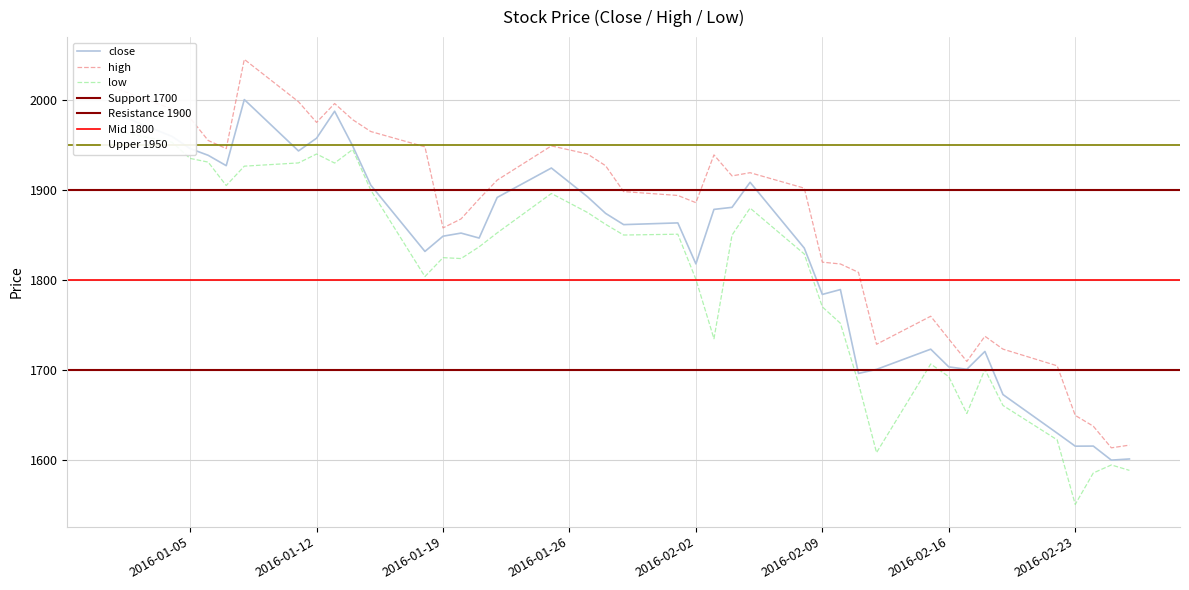

At which category does the chart reach its minimum across all series?

2016-02-23